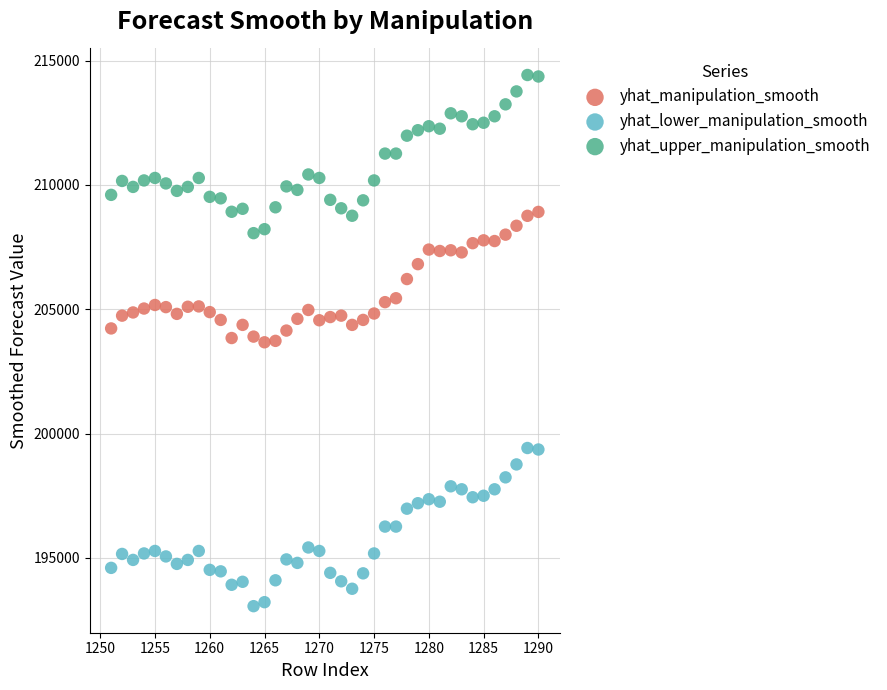

Which series contains the highest Y value?

yhat_upper_manipulation_smooth